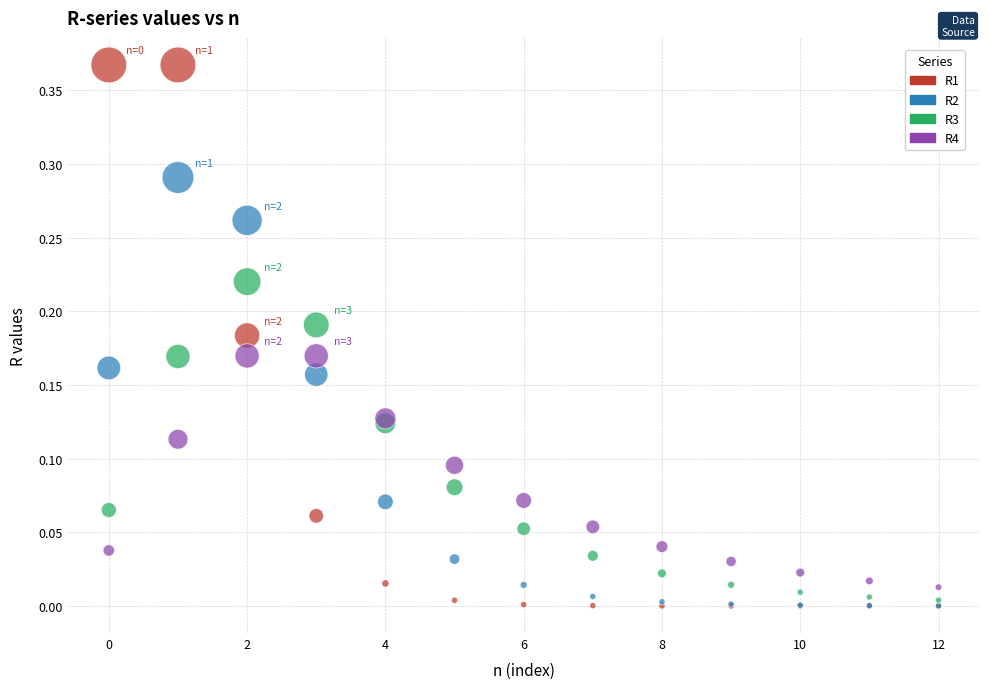

What are all the series names shown in the legend?

R1, R2, R3, R4